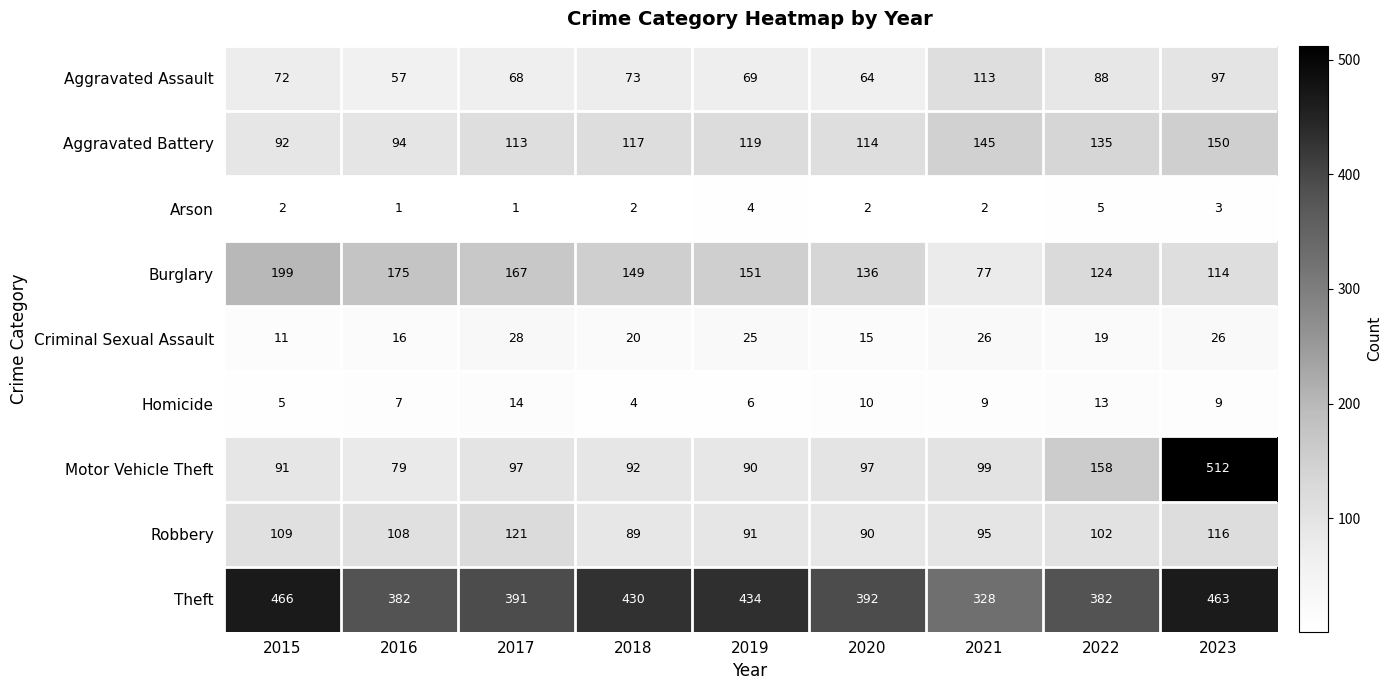

At which label does Homicide first exceed 9?

2017